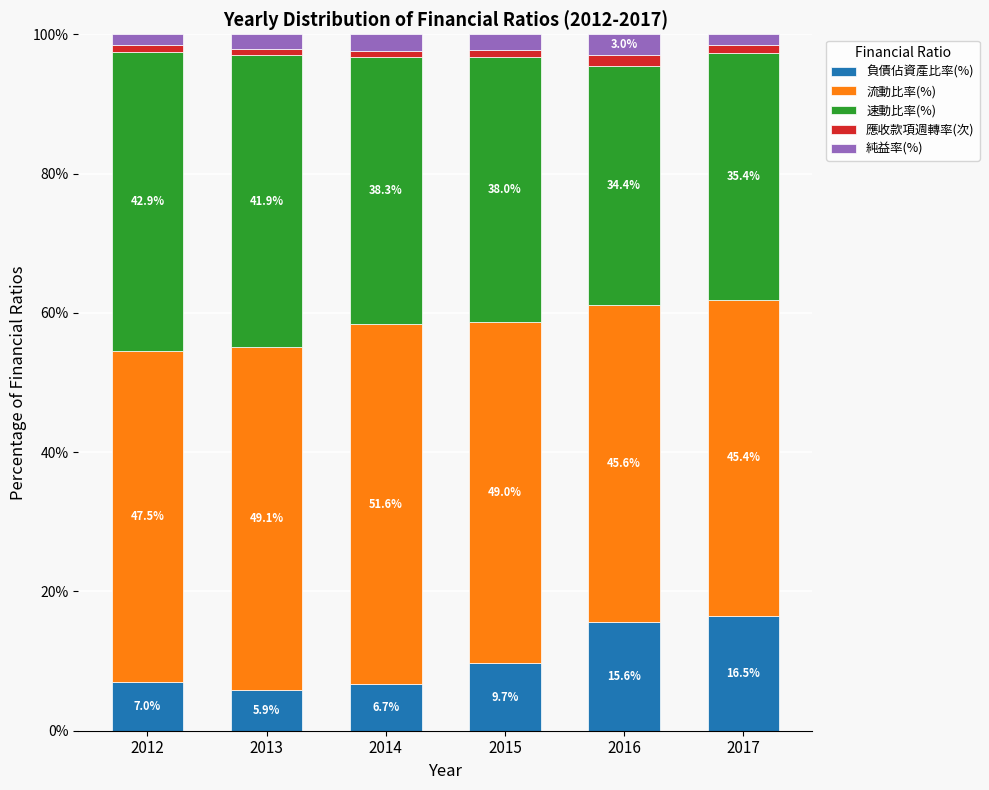

What is the total value across all series at 2012?

100.0